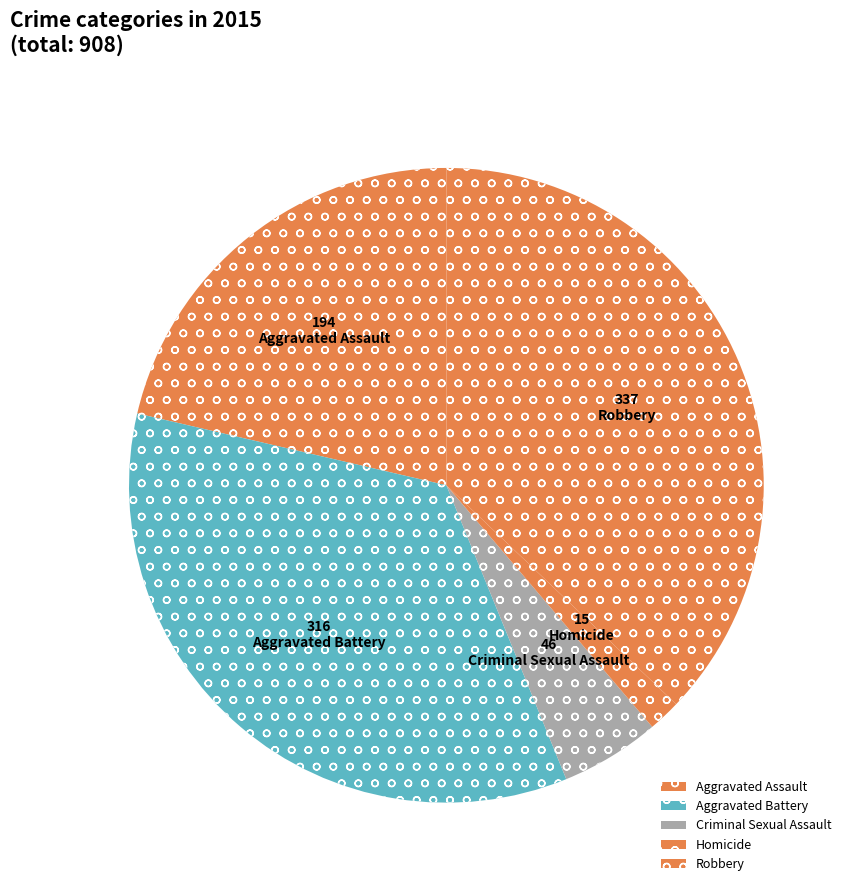

How many segments does this pie chart have?

5